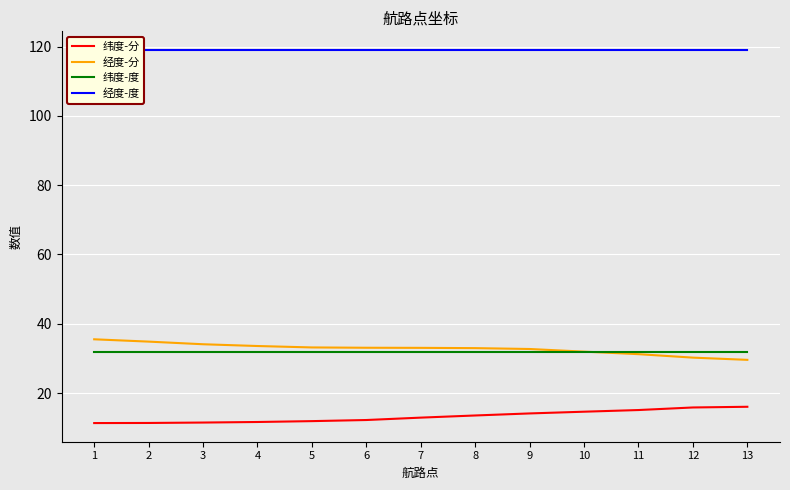

What is the spread (max minus min) of values at 12?

103.1